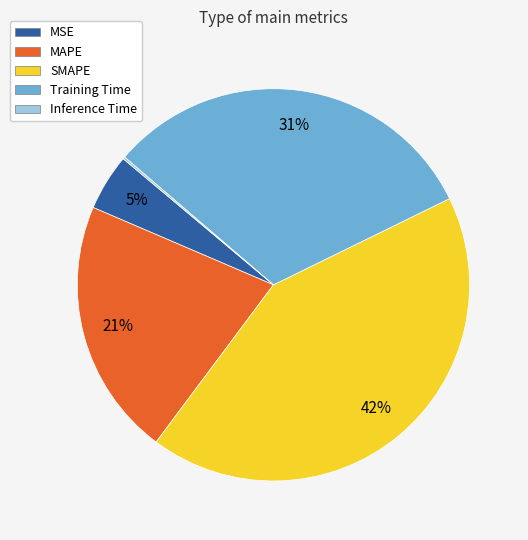

To the nearest percent, what is the difference between the largest and smallest slice percentages?

42%